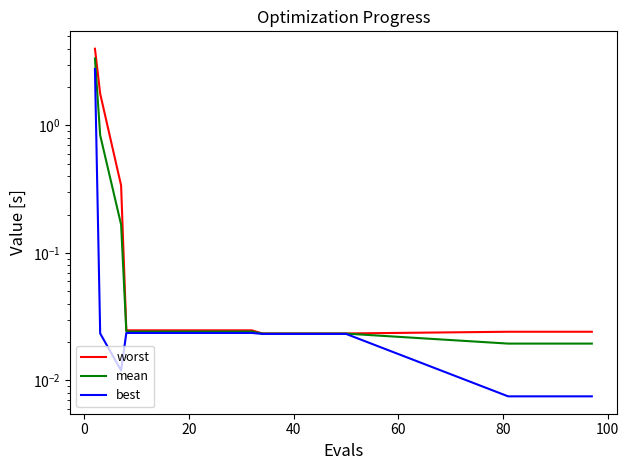

The value of best at −20 is 4.9. True or false?

False